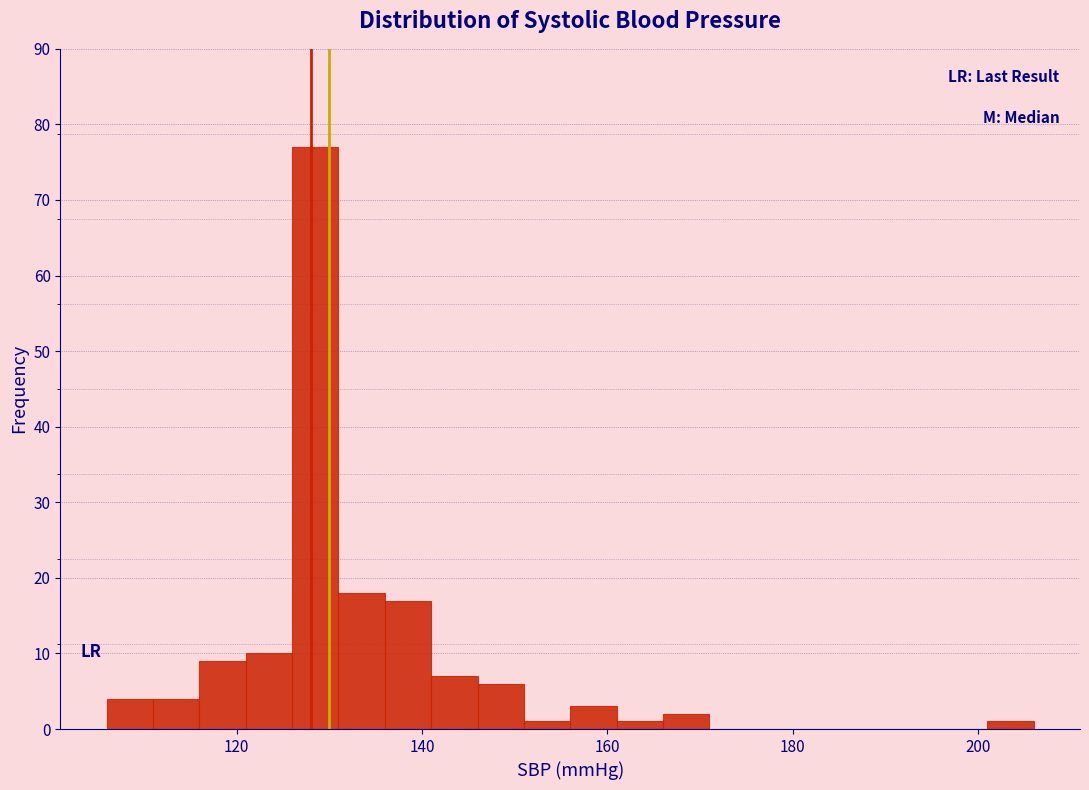

Read against the x-axis, roughly where is the centre of the tallest bar?

128